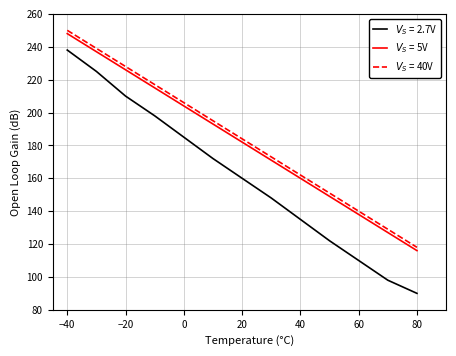

What is the smallest value displayed?

90